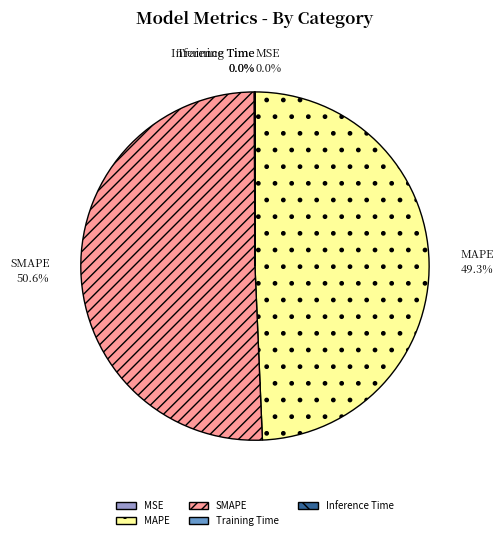

Does SMAPE account for over 50% of the chart?

Yes